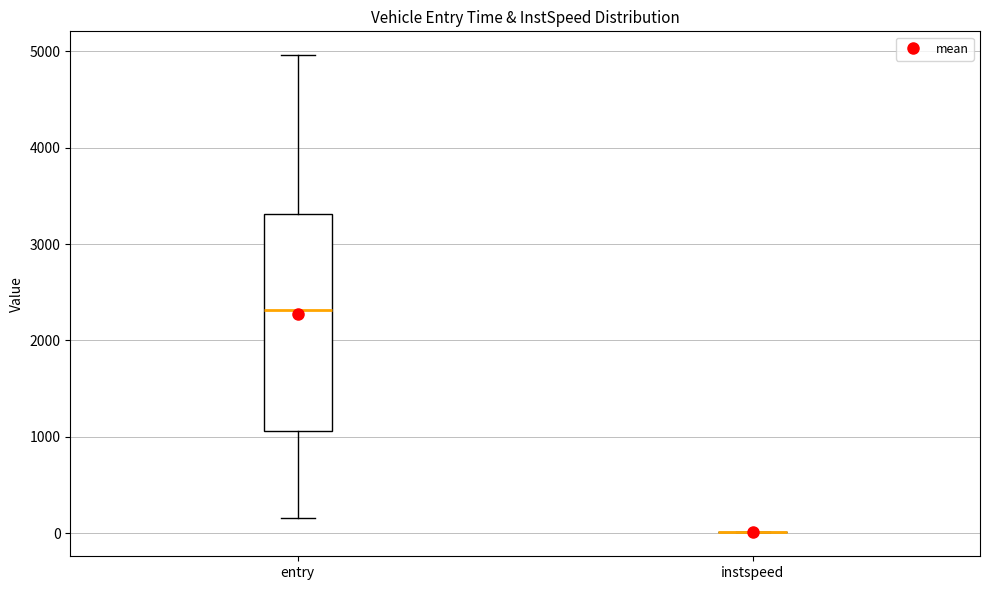

Comparing the boxes themselves (not the whiskers), which one is the tallest?

entry